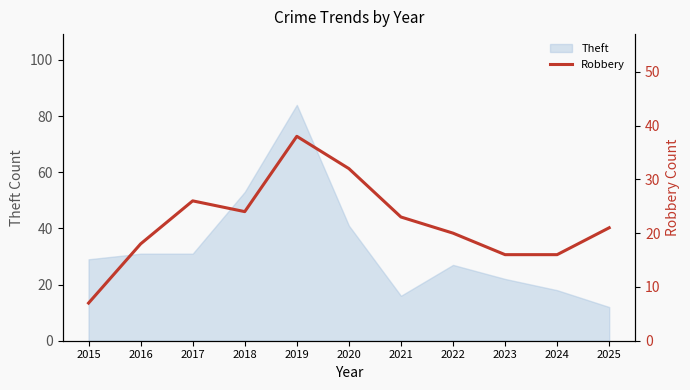

Where is the first local maximum?

2017